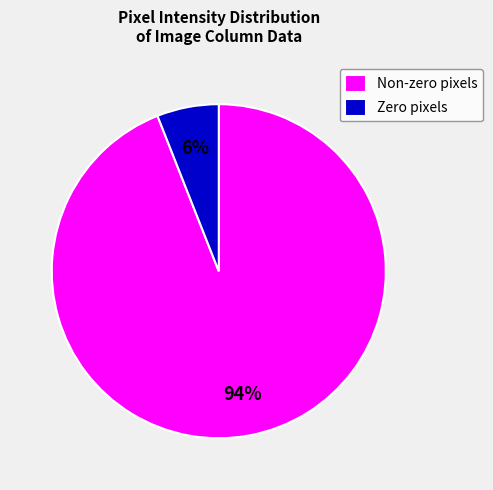

True or false: Non-zero pixels accounts for 80% of the total.

False